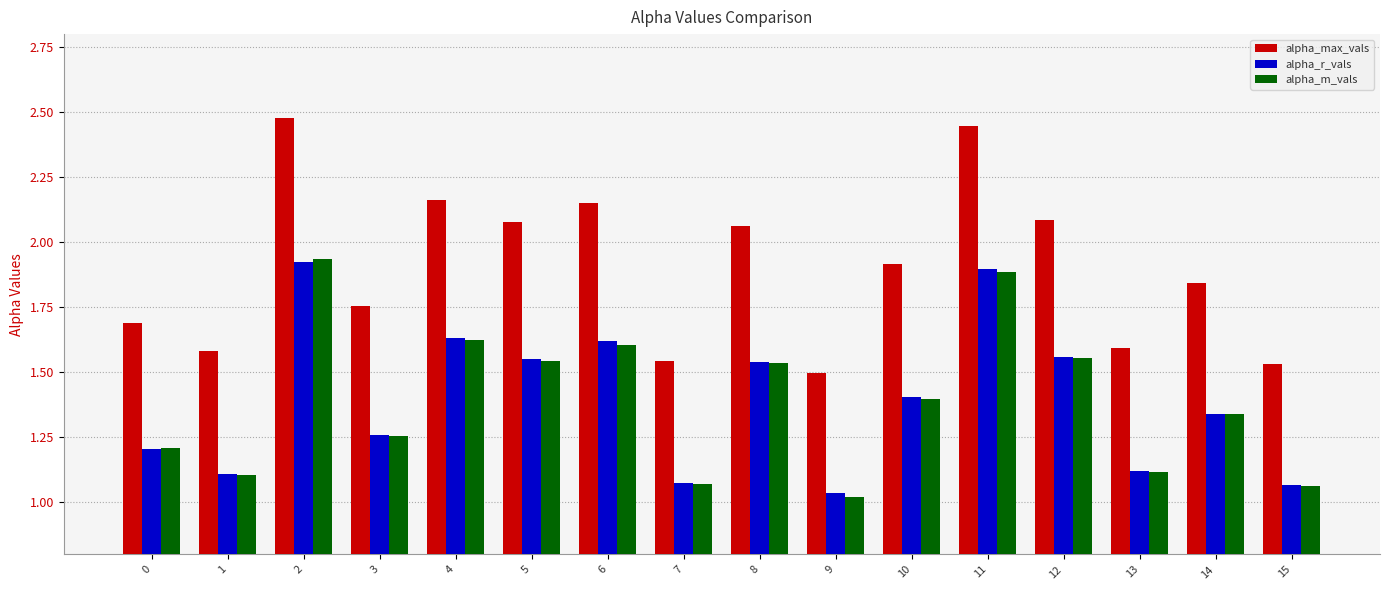

What is the total value across all series at 5?

5.2